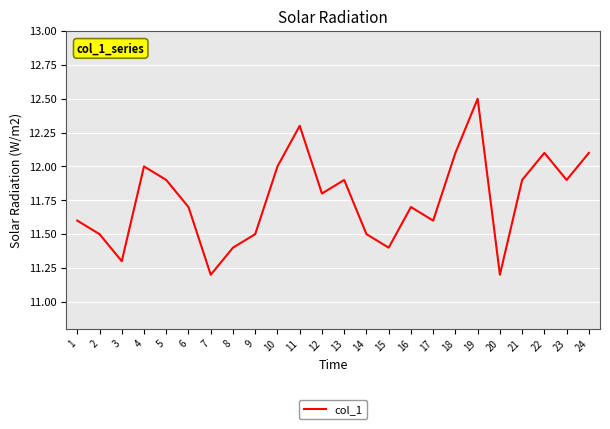

What value does the data have at 12?

11.8